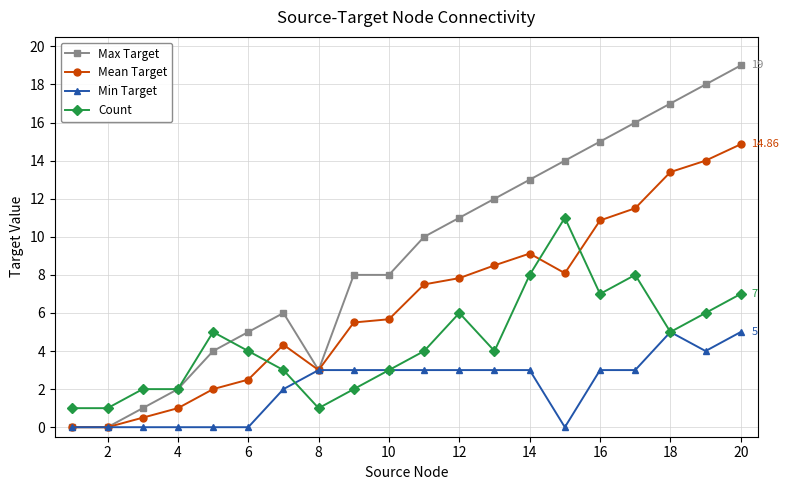

How many data points does each series have?

20